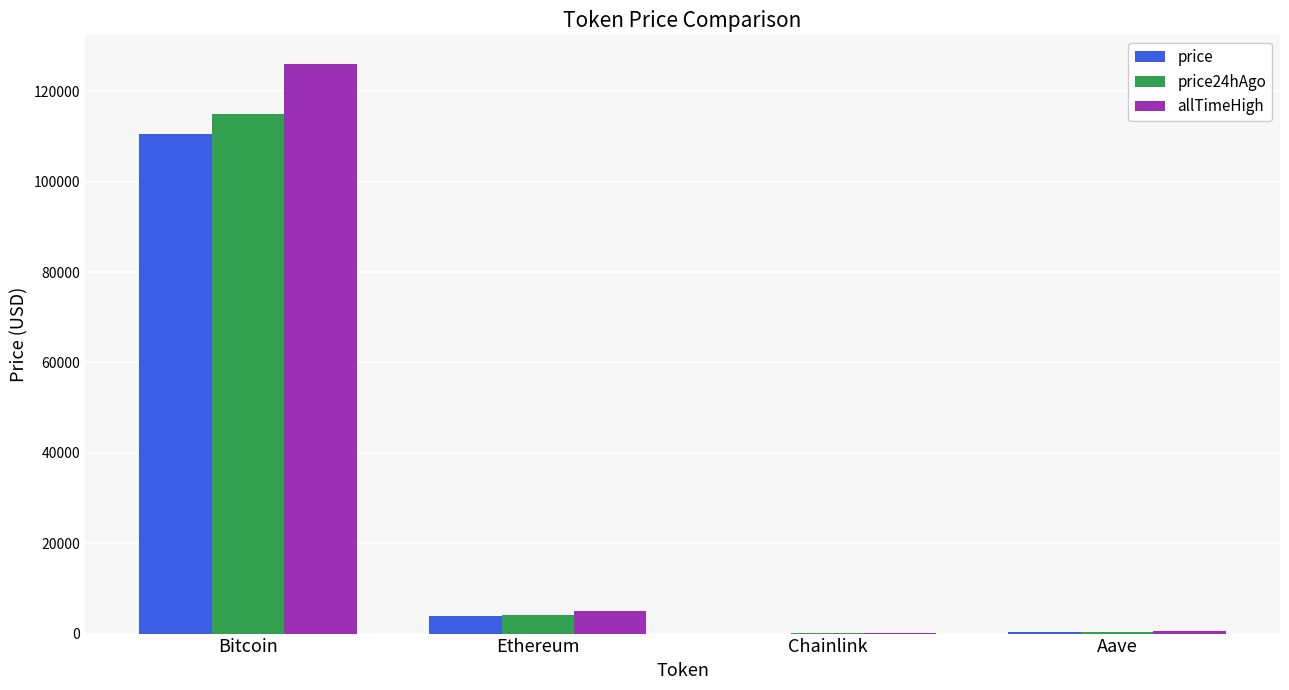

How many groups of bars are there?

4